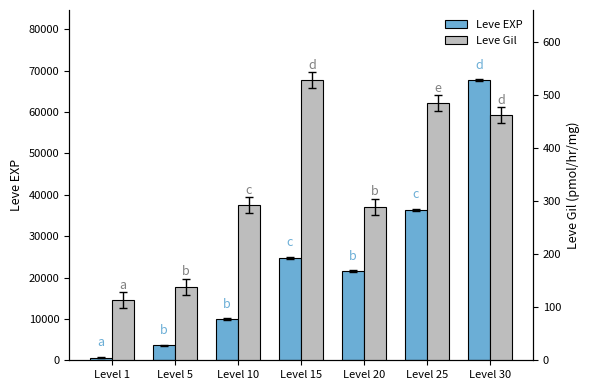

What is the smallest value displayed?

113